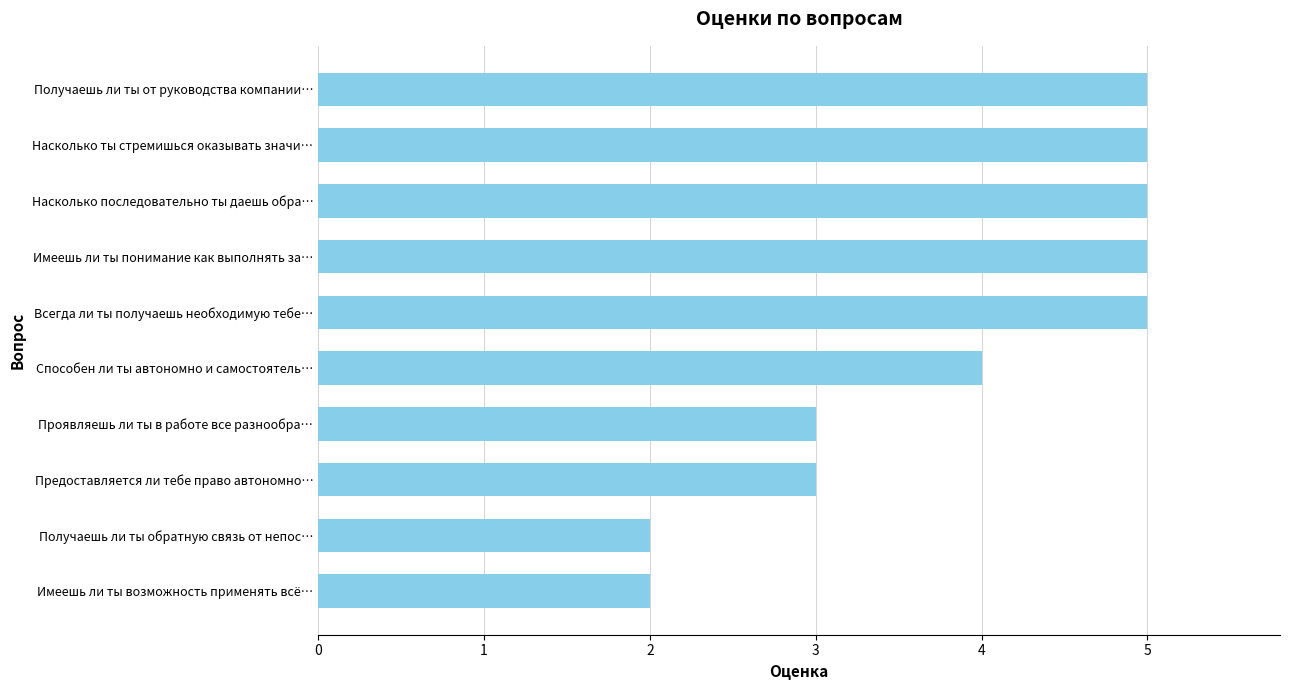

The value at Имеешь ли ты возможность применять всё… is 2. True or false?

True